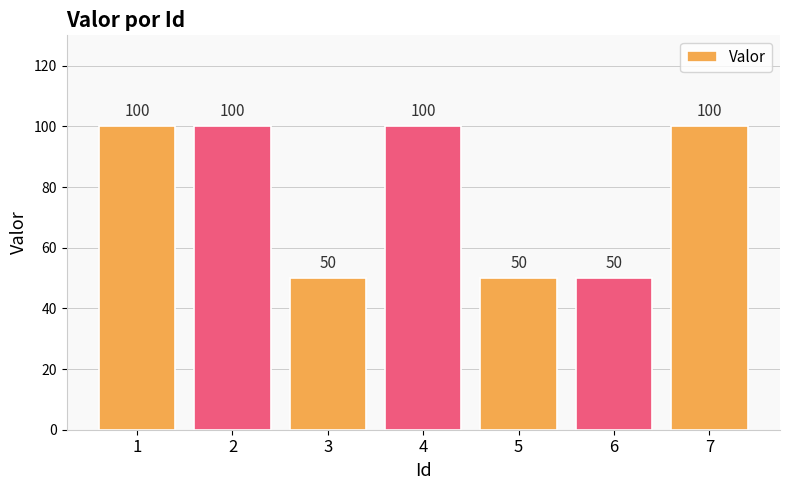

What is the value of the 1st bar from the left?

100